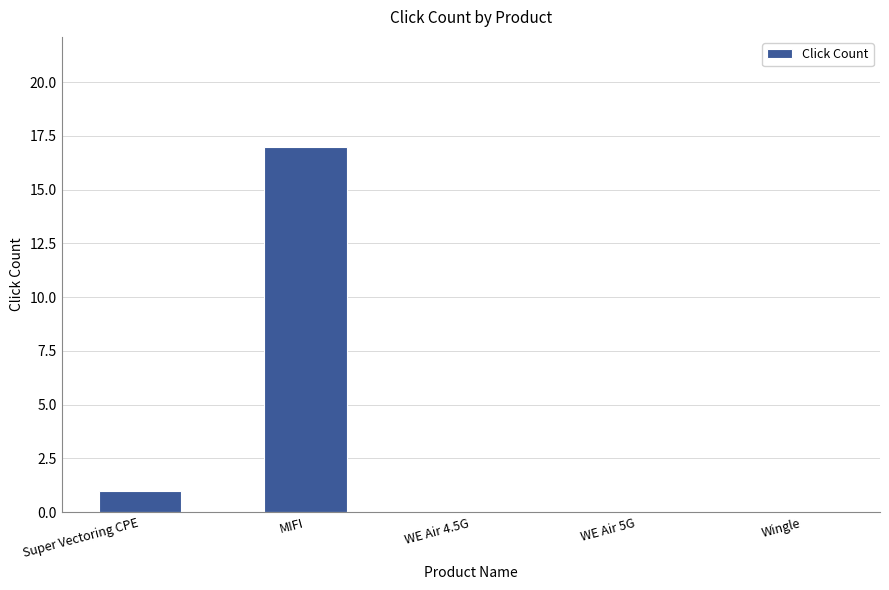

Is it true that the value at Super Vectoring CPE is 1?

True